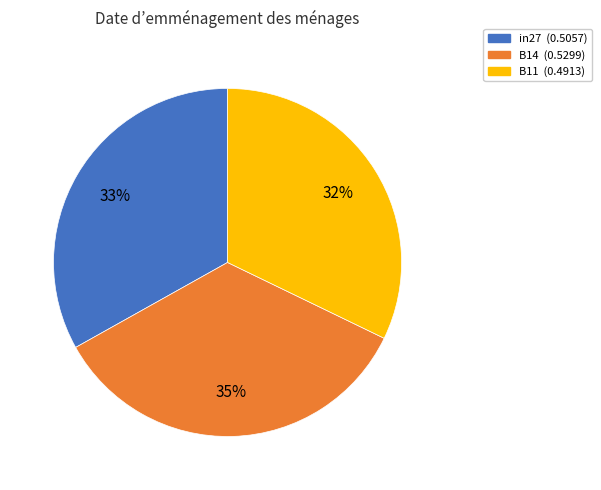

Count the number of slices in the pie.

3